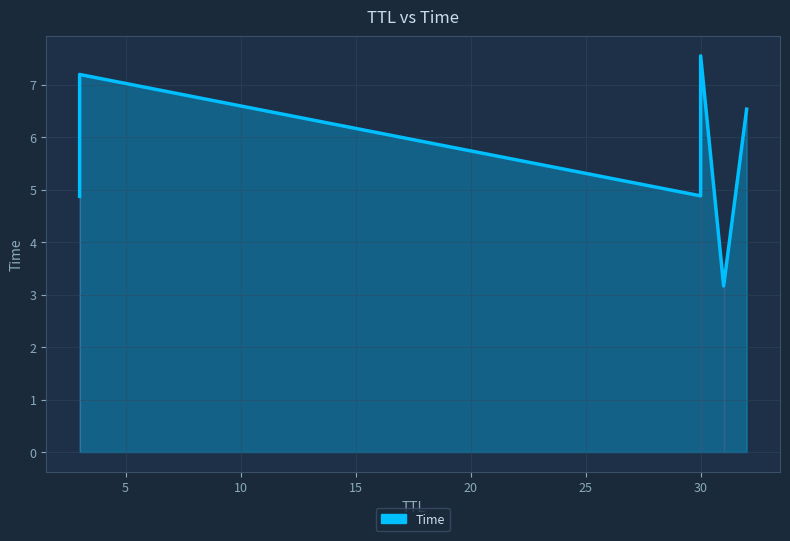

What is the sum of all values?

34.2